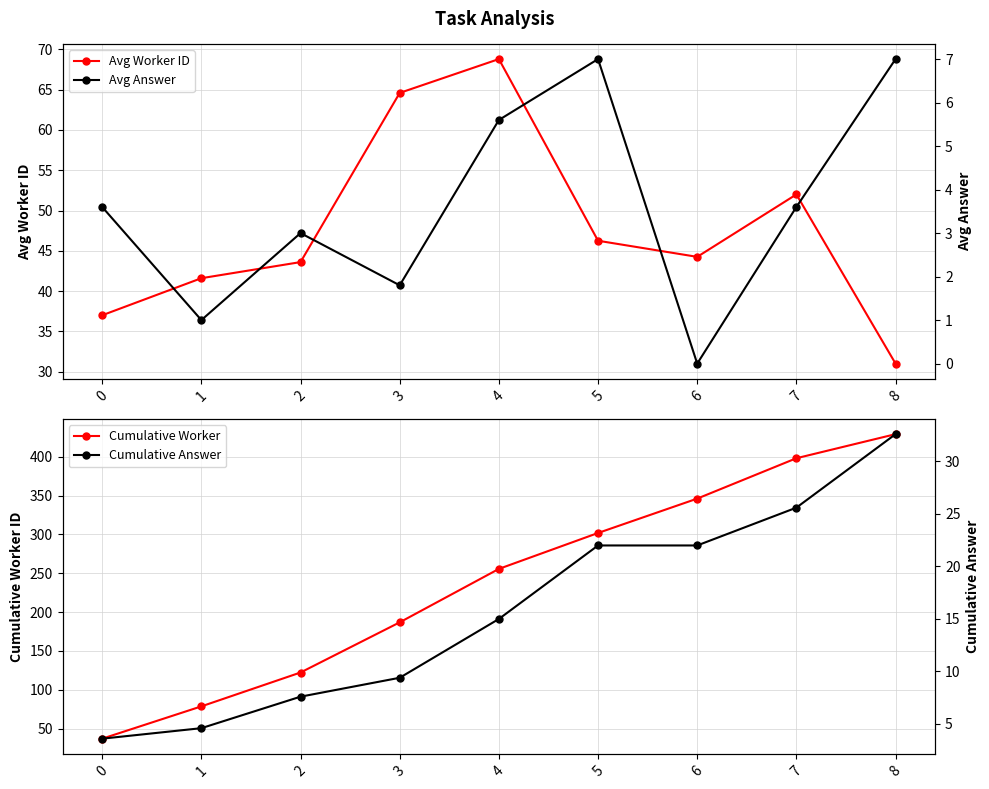

True or false: Avg Worker ID and Cumulative Worker intersect in this chart.

False